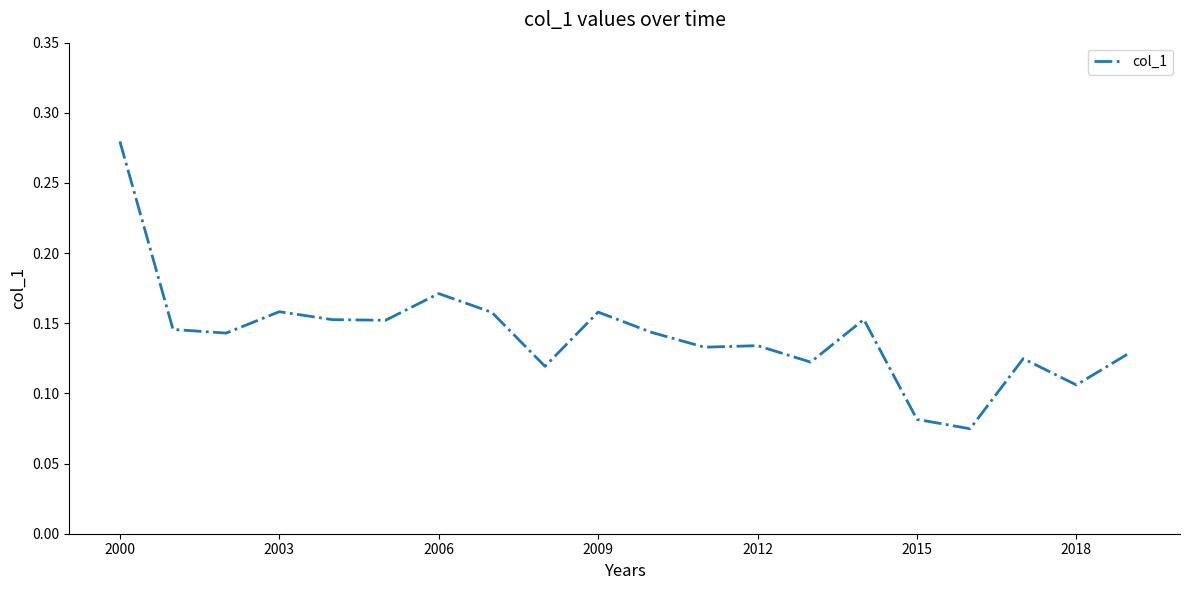

What is the minimum value shown in the chart?

0.1